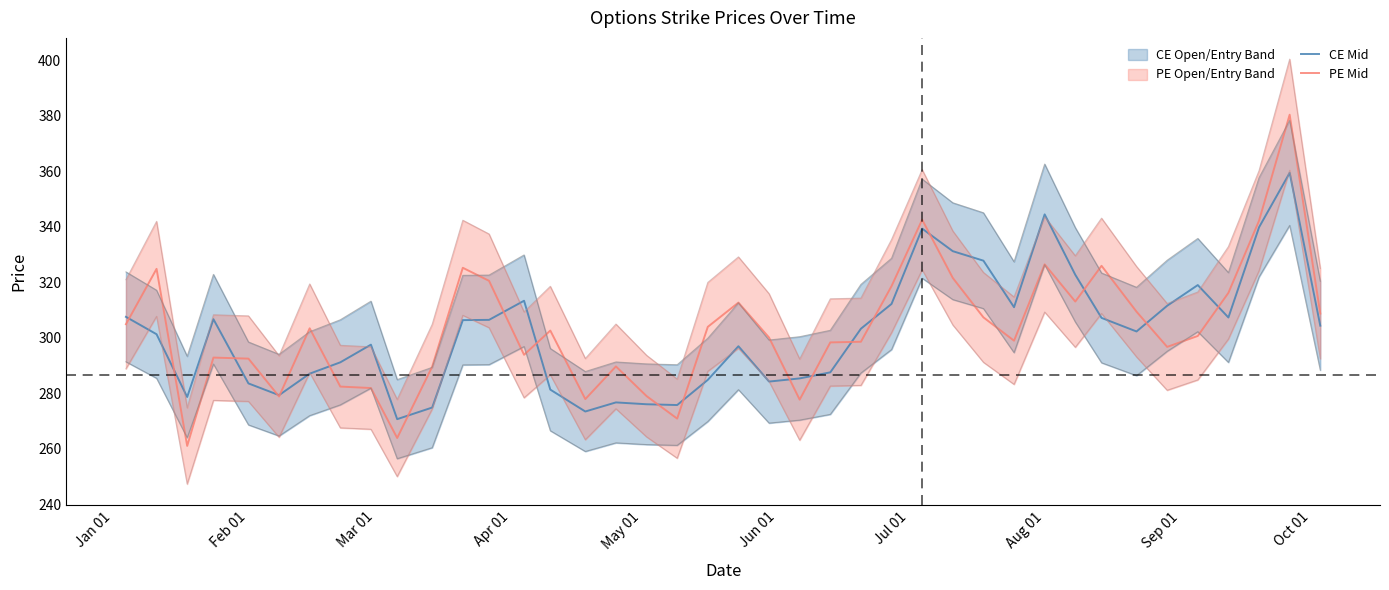

What is the maximum value for CE Mid?

359.5